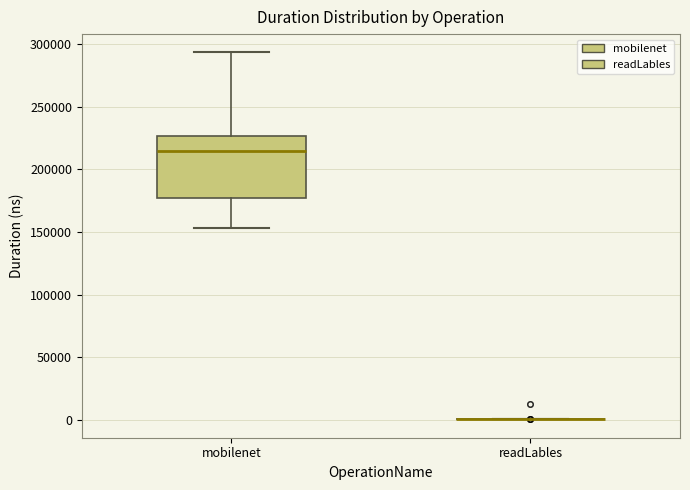

Reading left to right, transcribe this box plot: for each box, give where its median line is, the range the box spans, and where its two whiskers end, as read against the y-axis. The values are not printed on the chart, so give them approximately, as read against the axis.

mobilenet: median 215000, box 175000 to 225000, whiskers 155000 to 295000
readLables: box collapsed to a line at 0, whiskers 0 to 0